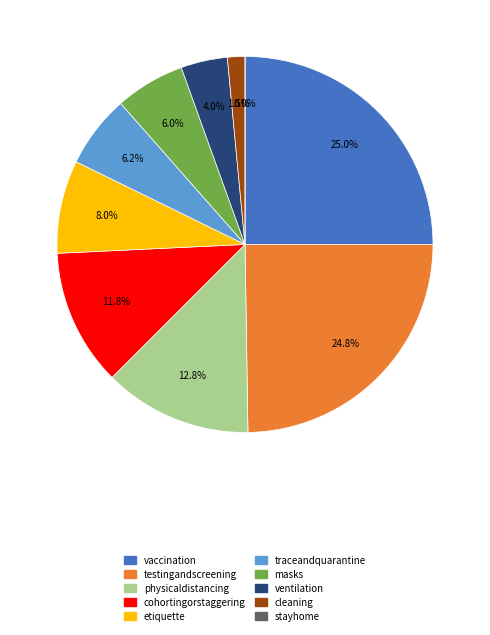

Between traceandquarantine and testingandscreening, which is larger?

testingandscreening